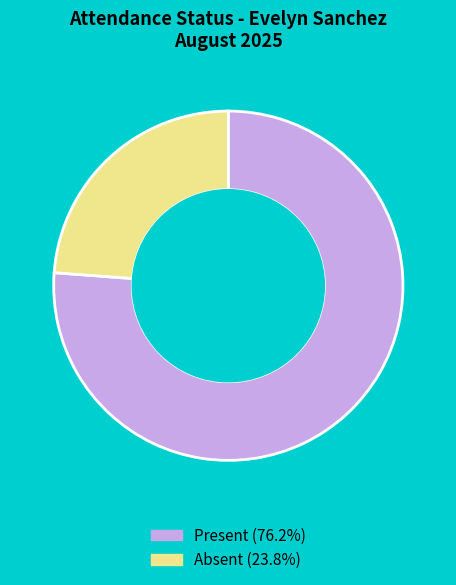

Combined, do Absent and Present account for over 50%?

Yes